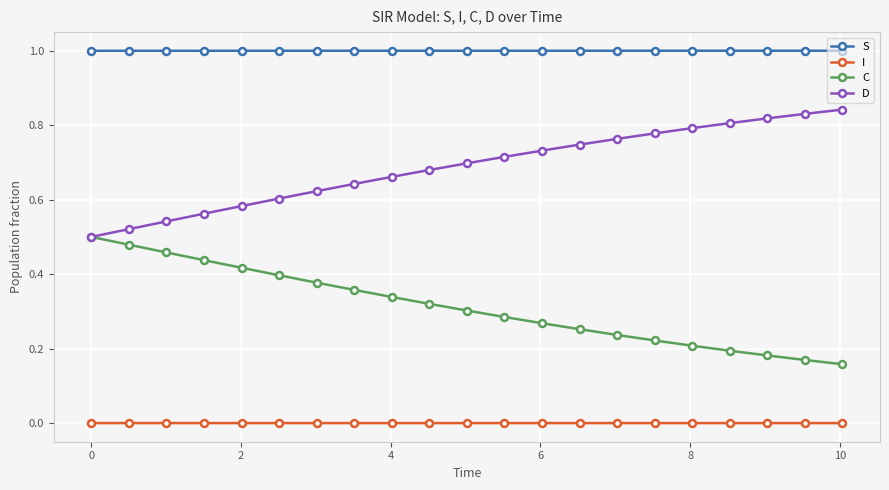

Count the C values in the range 0 to 1.

21